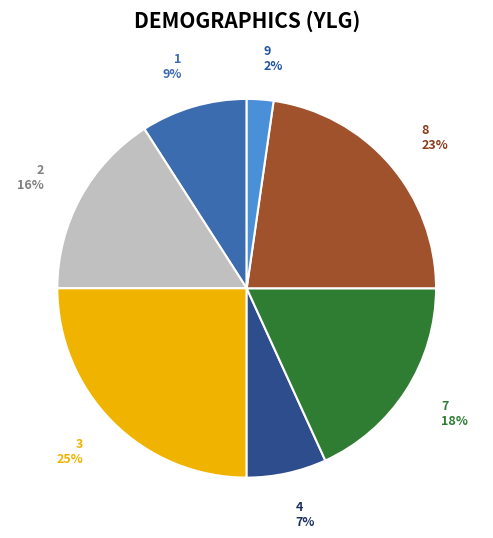

Which slice is the smallest?

9